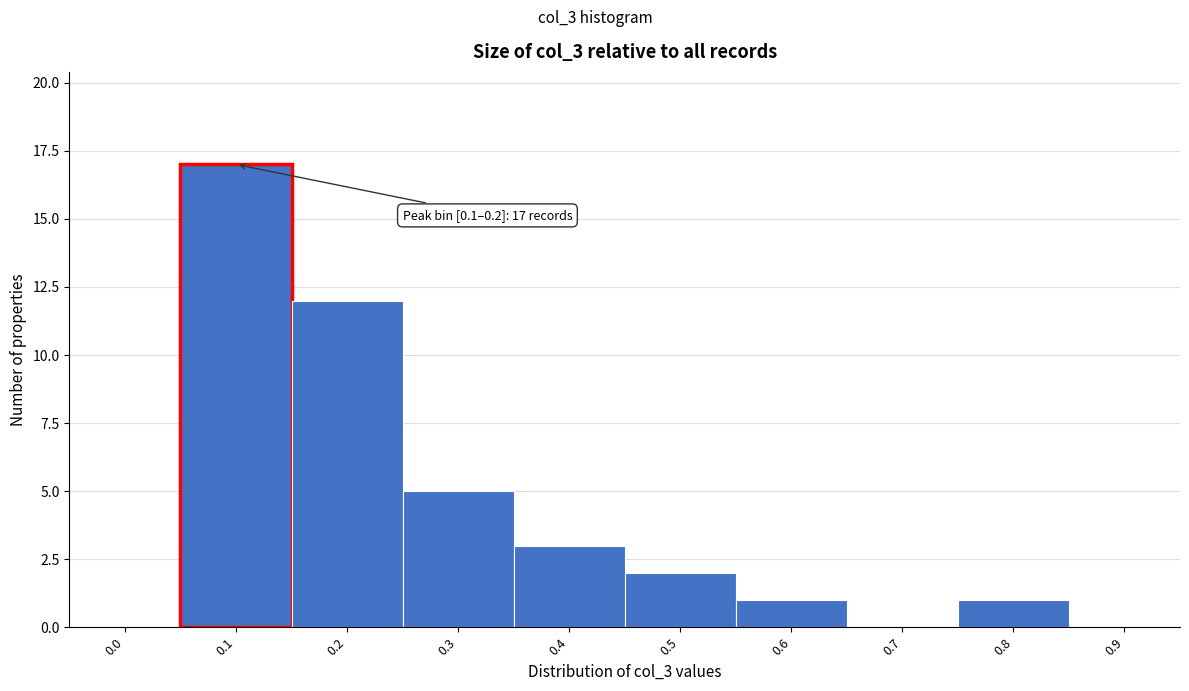

Reading left to right, what are all the values shown in this chart?

0.0=0	0.1=17	0.2=12	0.3=5	0.4=3	0.5=2	0.6=1	0.7=0	0.8=1	0.9=0